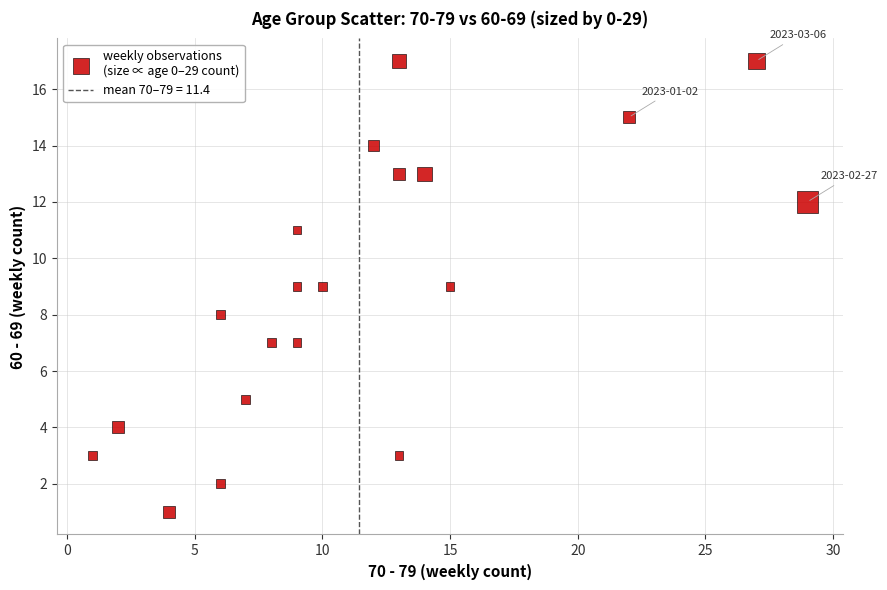

What is the range of Y values (max minus min)?

16